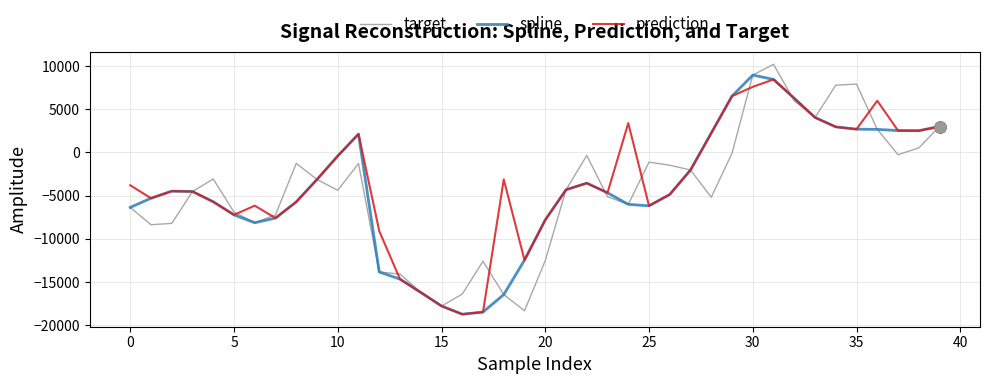

What is the maximum value shown in the chart?

10205.9